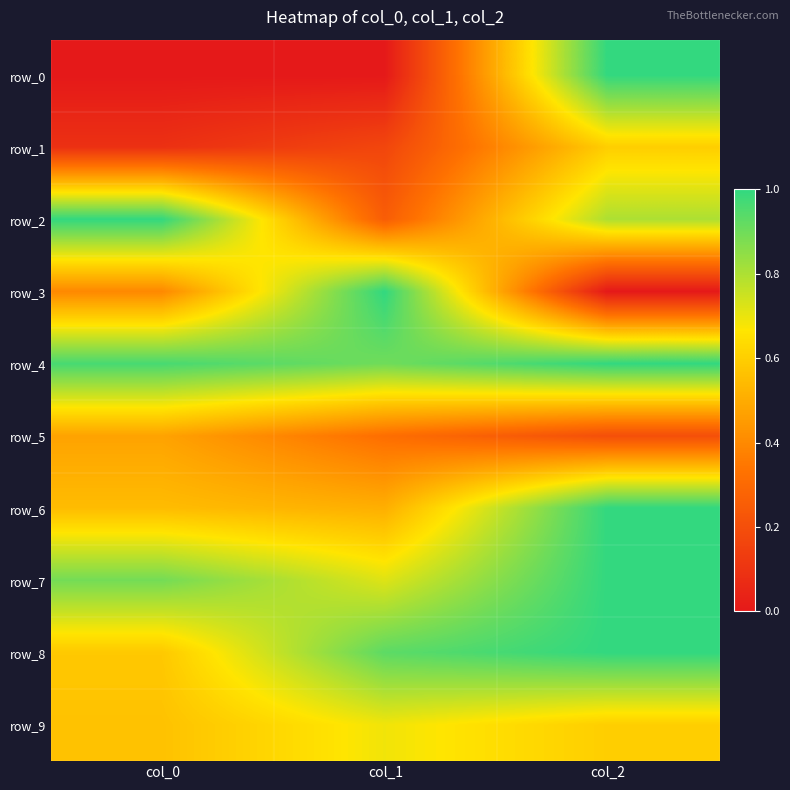

What is the total value across all series at col_2?

7.2